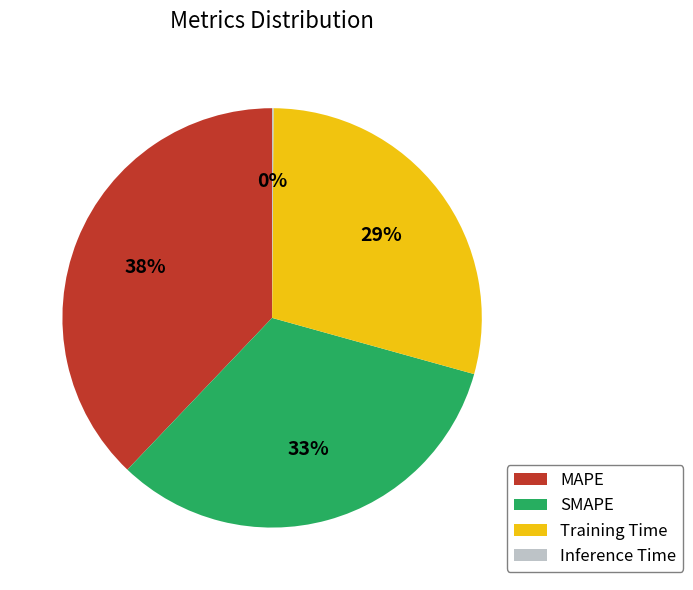

What is the largest slice in the pie chart?

MAPE